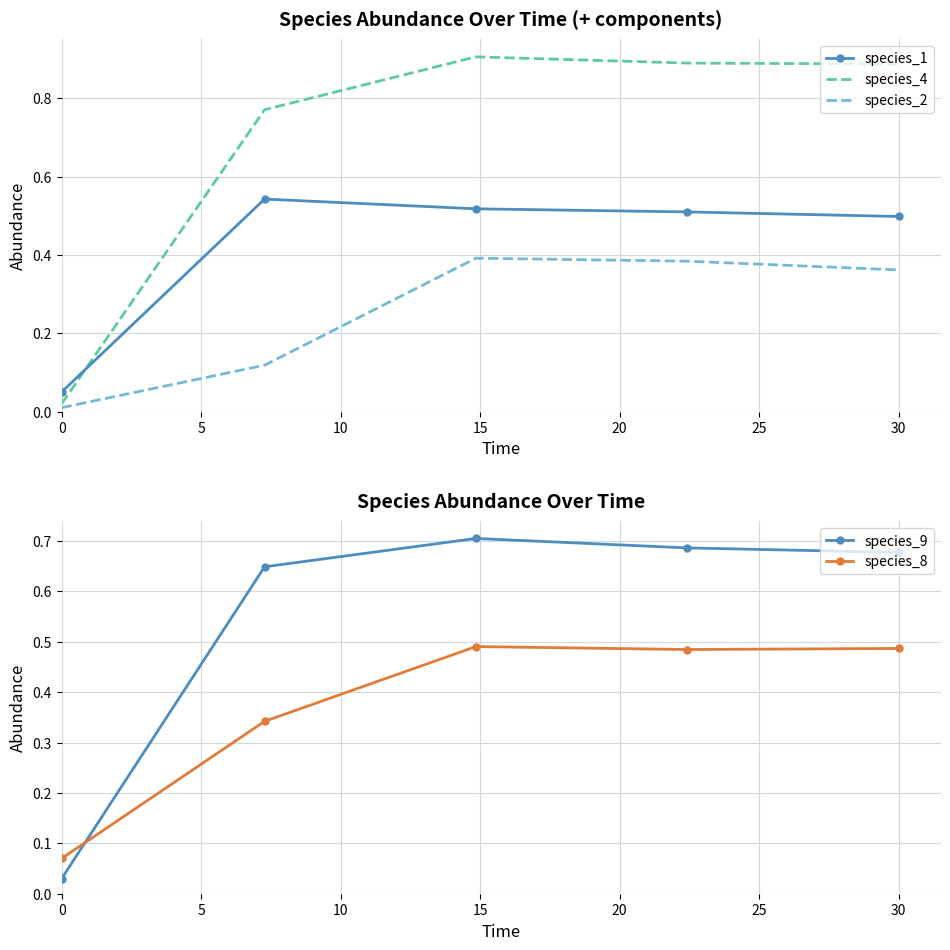

How many intersections are there between species_1 and species_4?

1